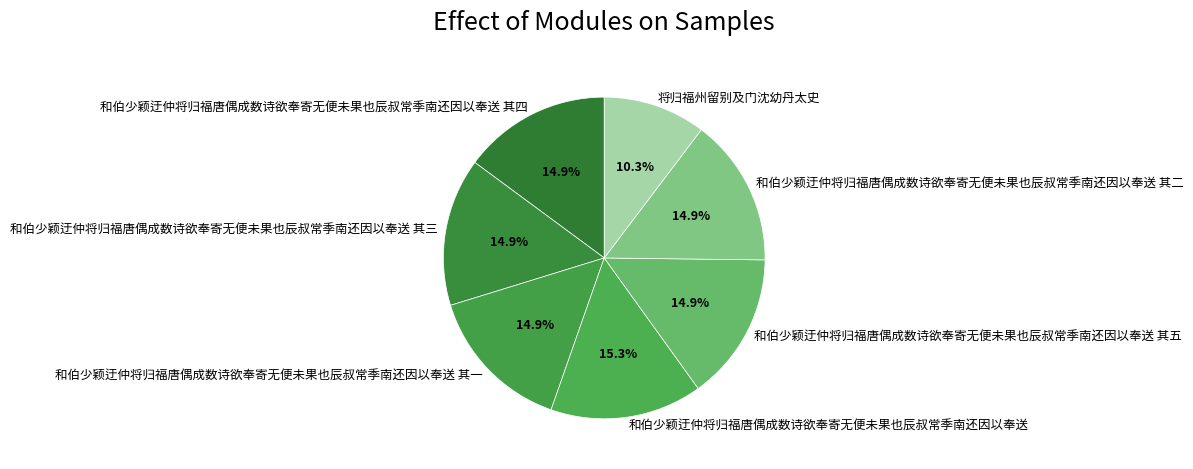

To the nearest percent, what is the average slice percentage?

14%